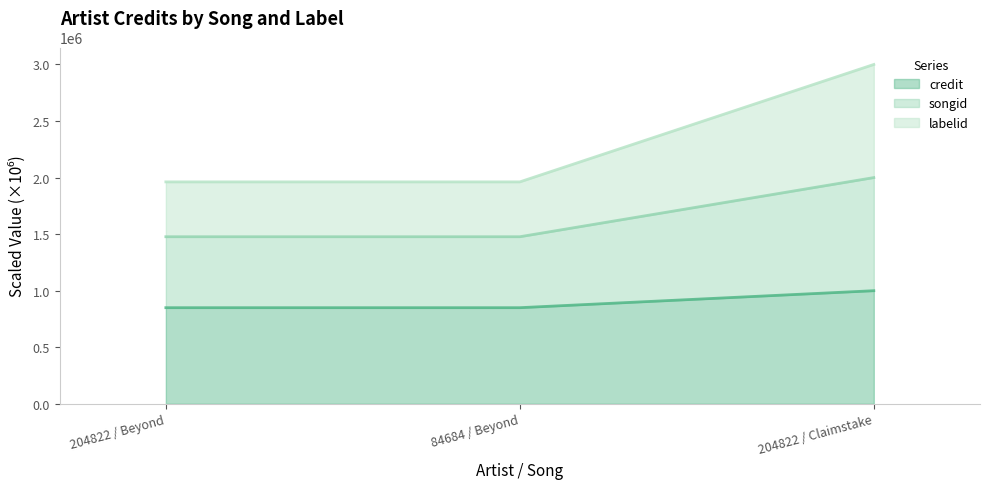

Between 204822 / Beyond and 84684 / Beyond, which series saw the biggest shift?

credit (line)